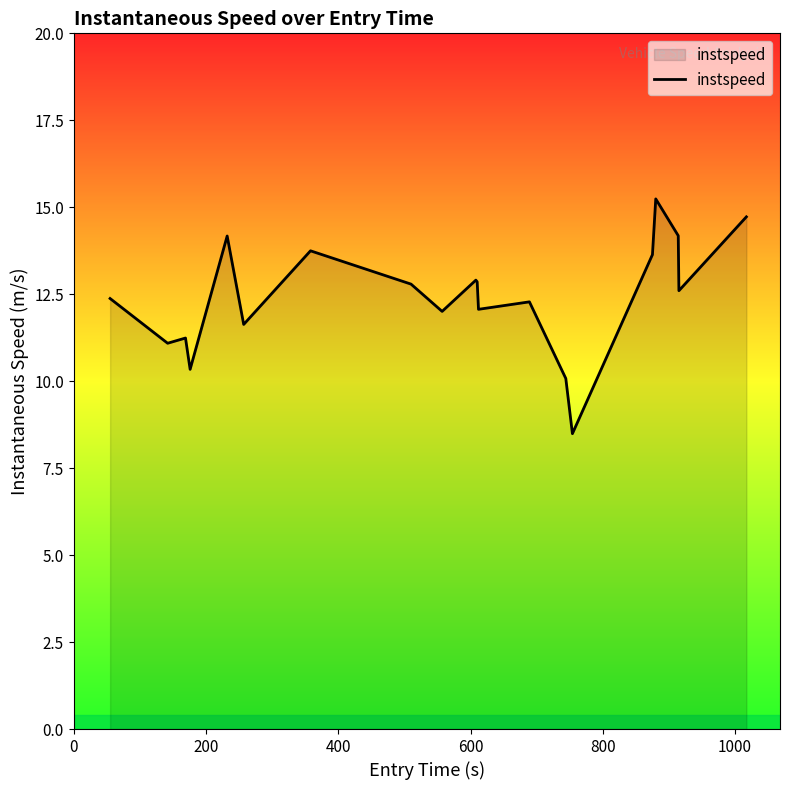

What is the maximum value shown in the chart?

15.2